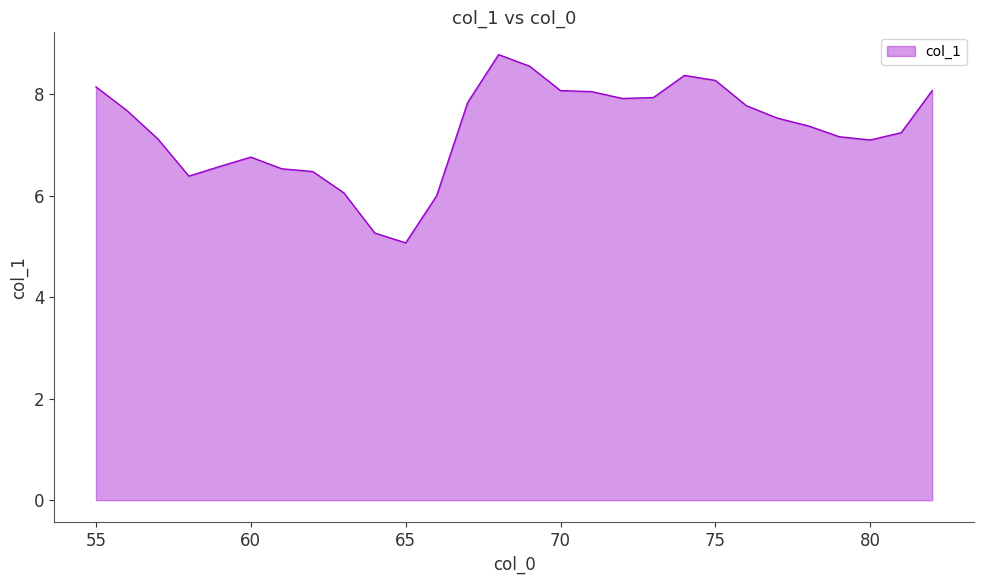

What is the difference between the maximum and minimum values?

3.7